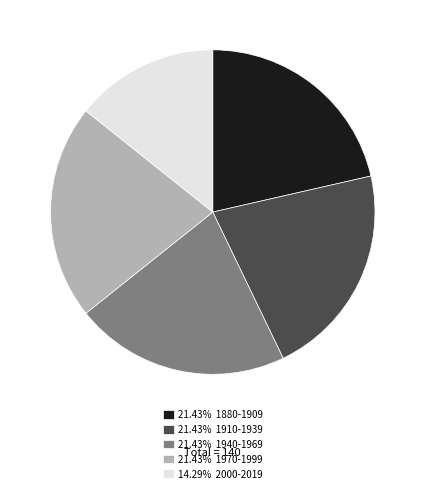

How many segments does this pie chart have?

5